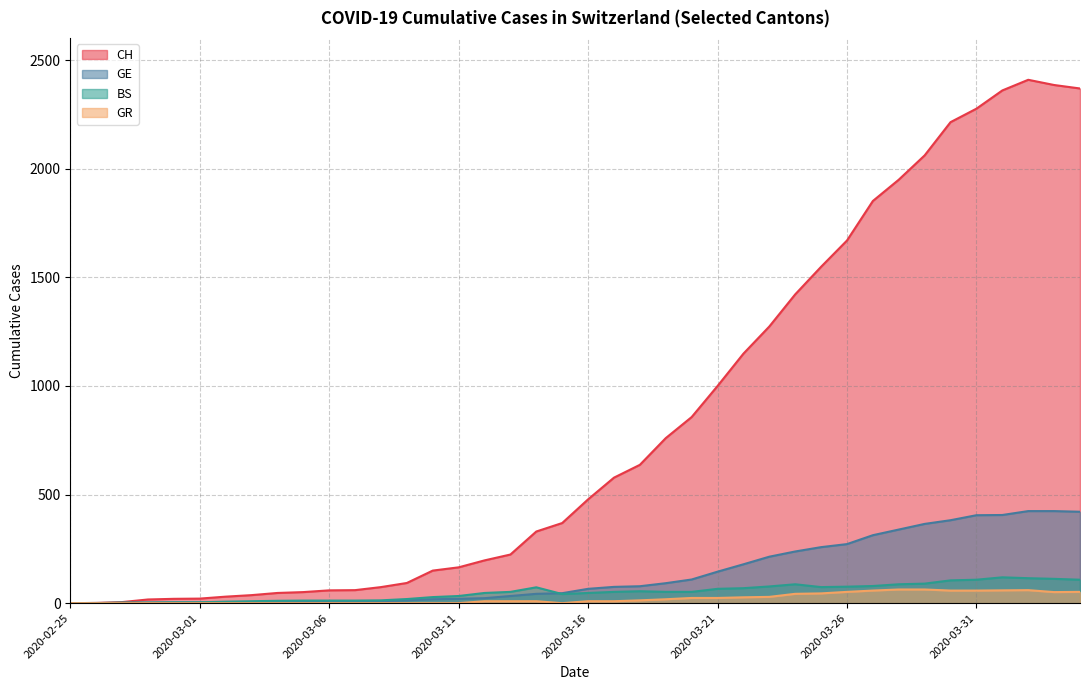

True or false: GR has a value of 2 at 2020-03-14.

False